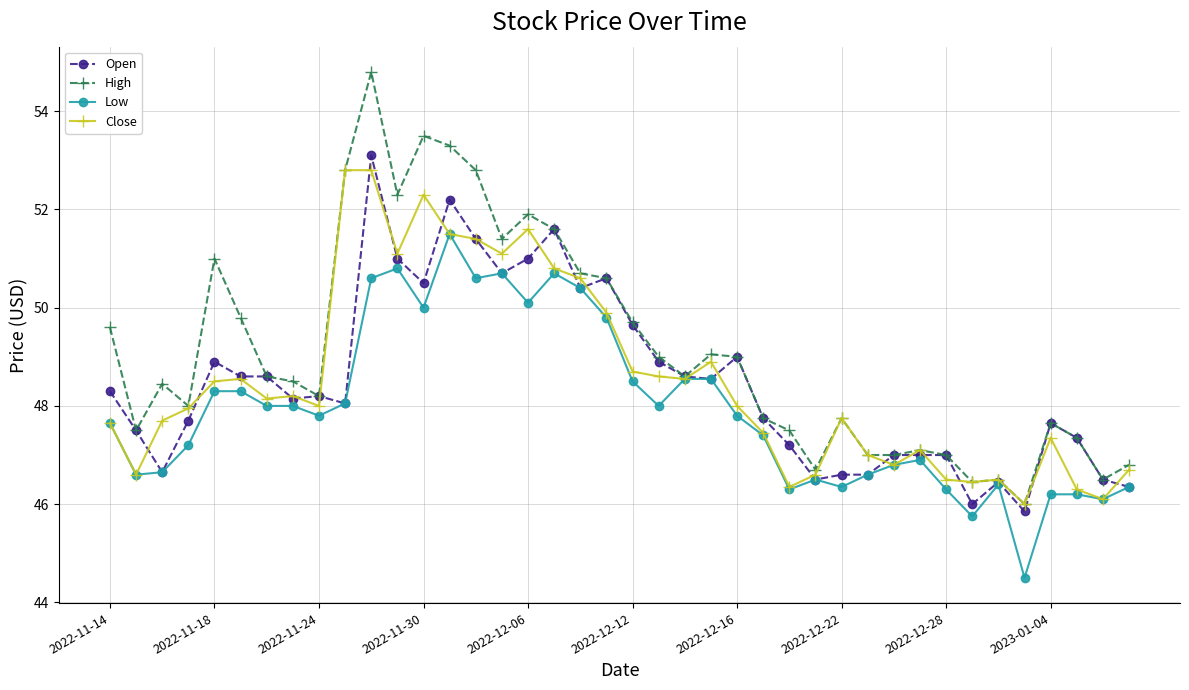

What is the minimum value for High?

46.0